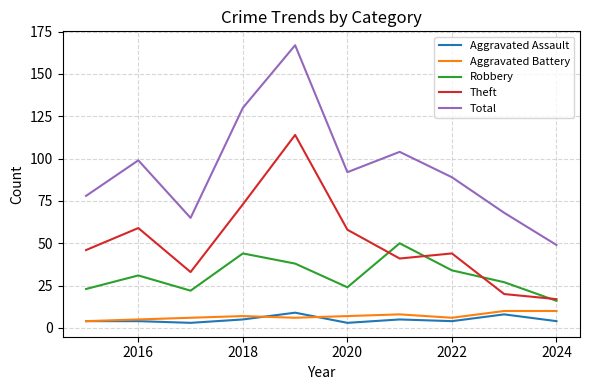

Reading left to right, list all the values displayed in this chart.

Aggravated Assault: 4	4	3	5	9	3	5	4	8	4
Aggravated Battery: 4	5	6	7	6	7	8	6	10	10
Robbery: 23	31	22	44	38	24	50	34	27	16
Theft: 46	59	33	73	114	58	41	44	20	17
Total: 78	99	65	130	167	92	104	89	68	49